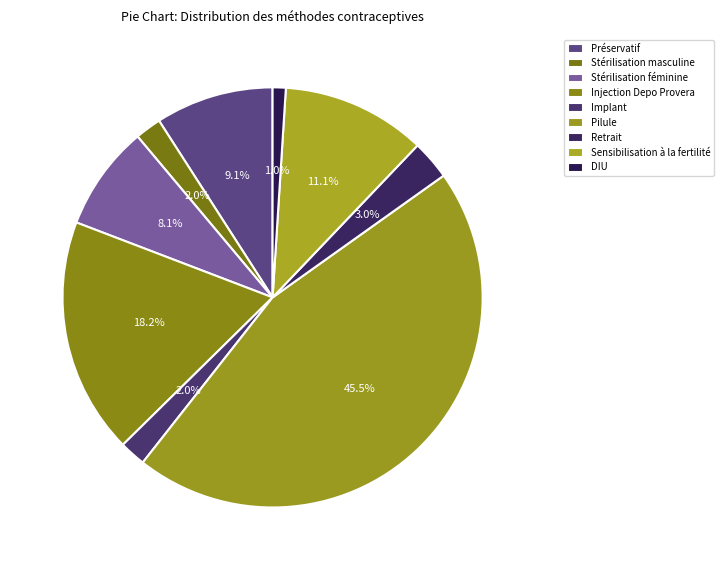

To the nearest percent, what percentage of the pie is Retrait?

3%